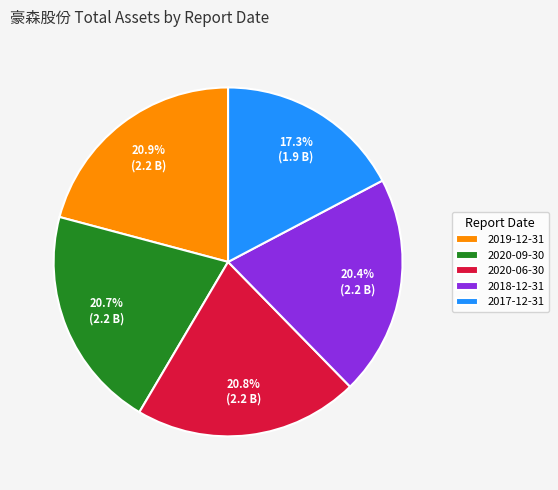

Which has a higher value, 2018-12-31 or 2017-12-31?

2018-12-31